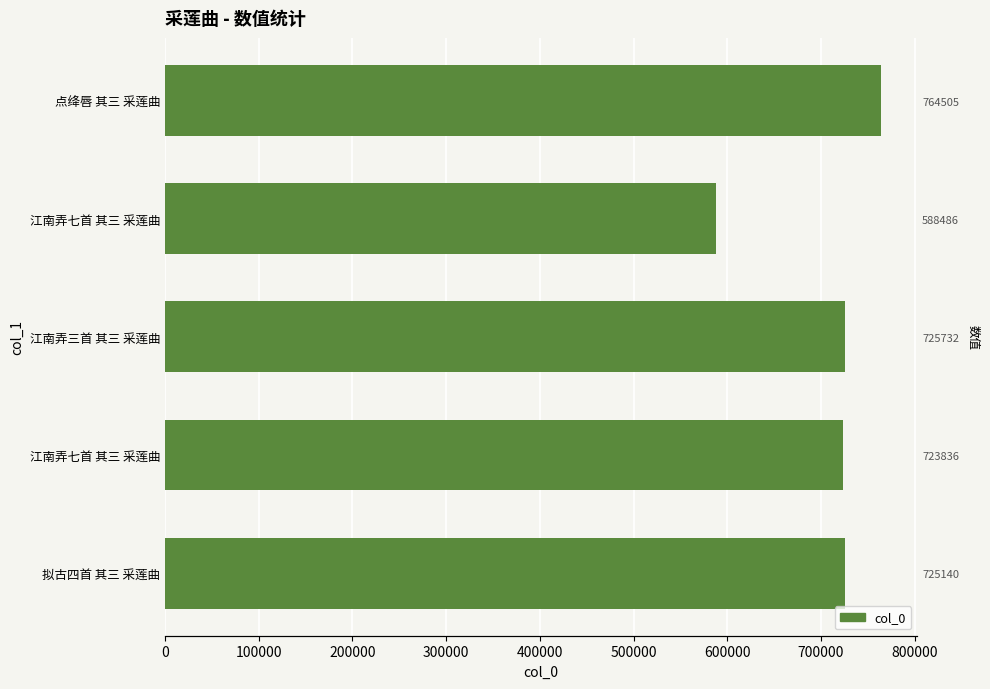

What is the greatest value displayed?

764505